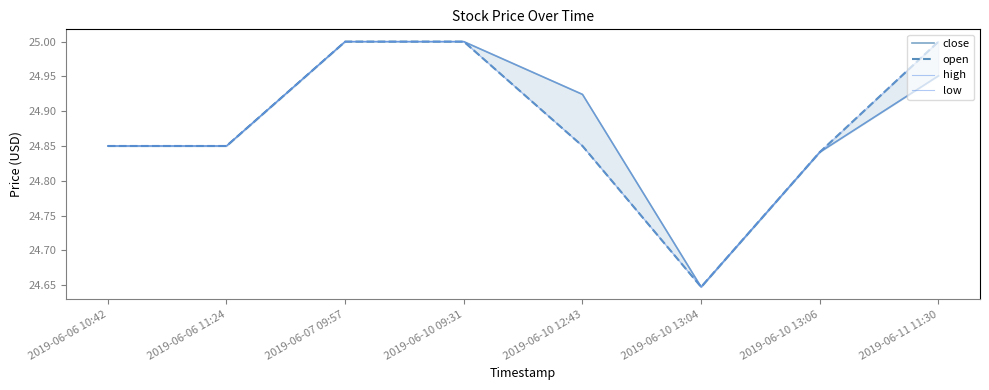

What is the approximate value of open at 2019-06-07 09:57?

25.0